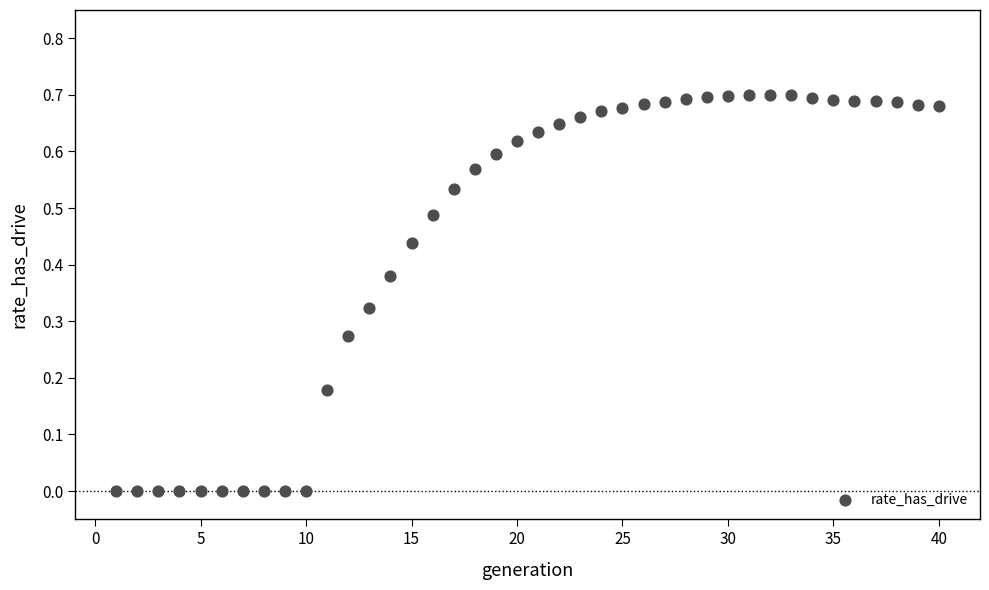

What is the range of X values (max minus min)?

39.0